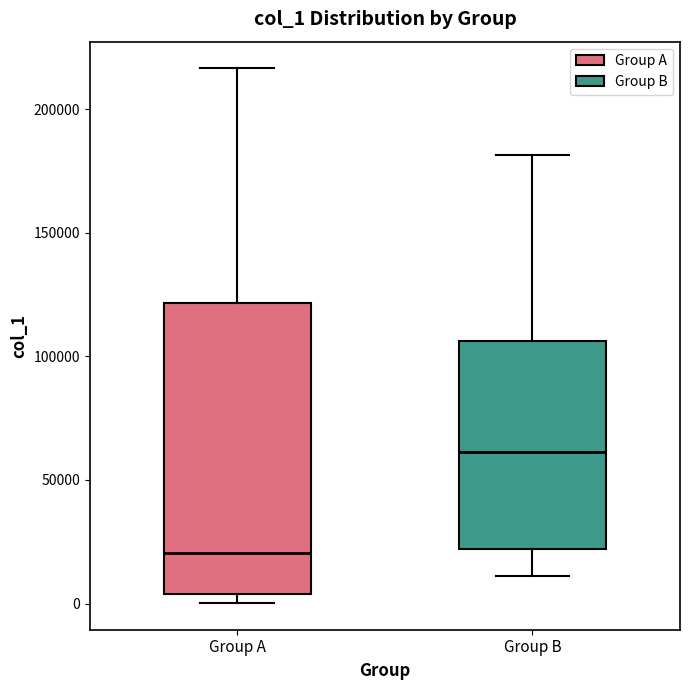

Which box has the lowest median line?

Group A